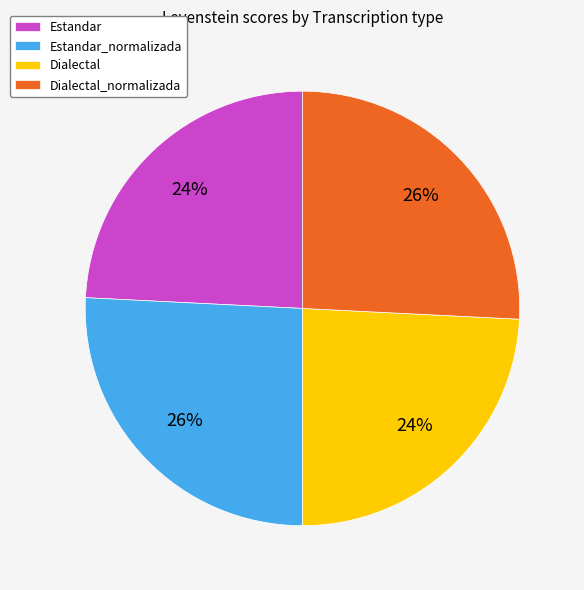

Is it true that Dialectal is 24% of the pie?

True